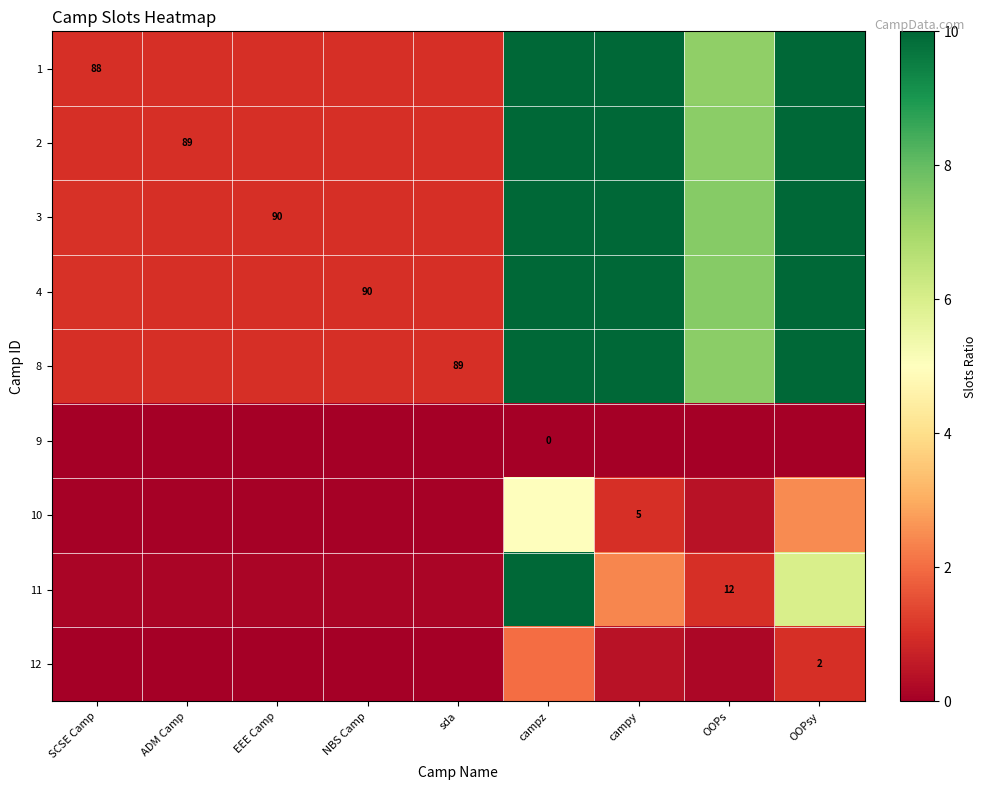

Which category has the lowest value in the 4 series?

EEE Camp